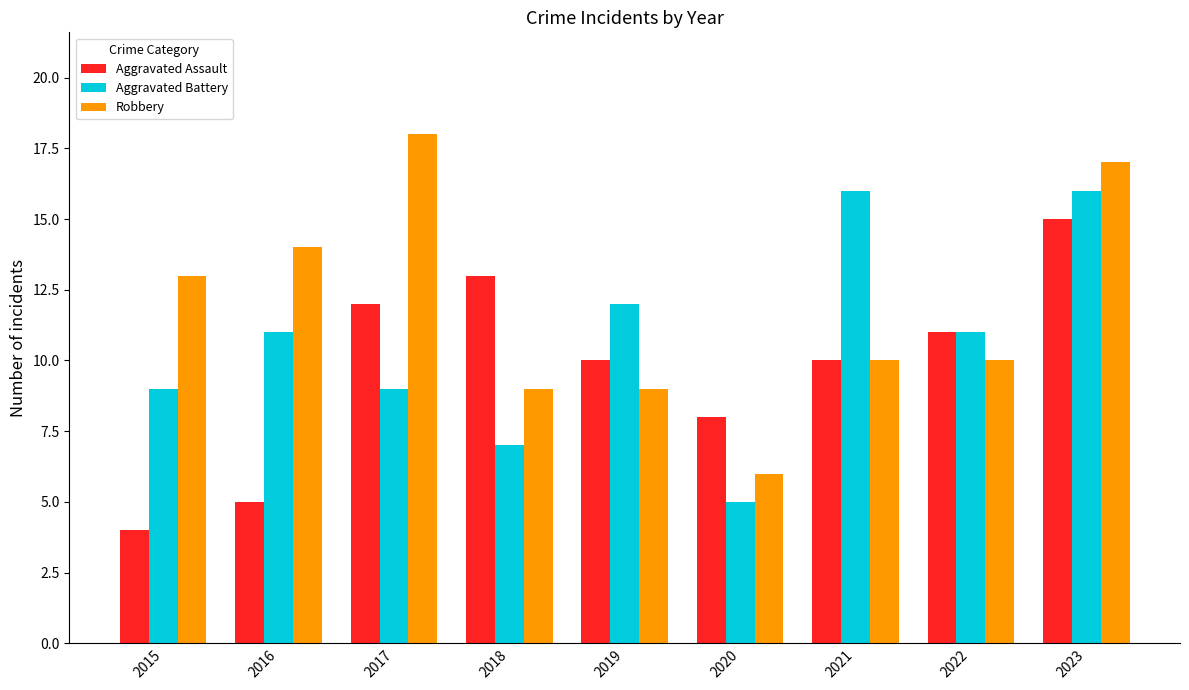

What is the value of the Robbery bar at the 2nd from the left?

14